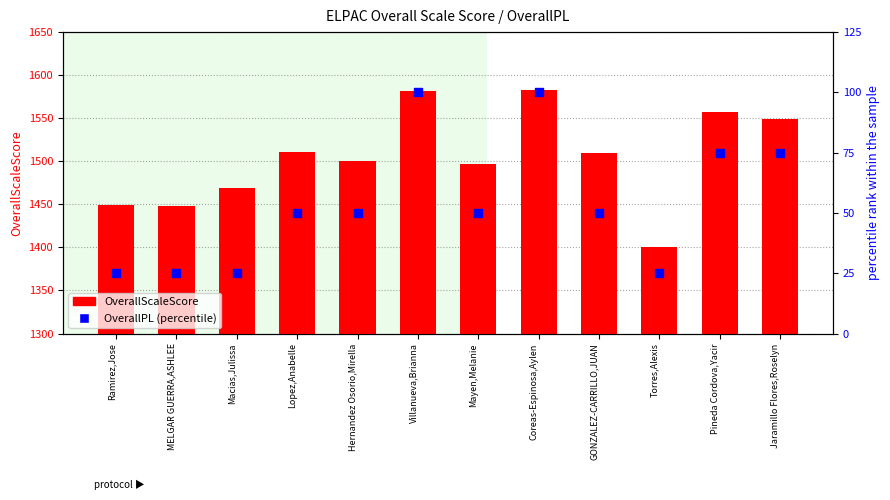

Which series reaches the maximum Y coordinate?

OverallScaleScore